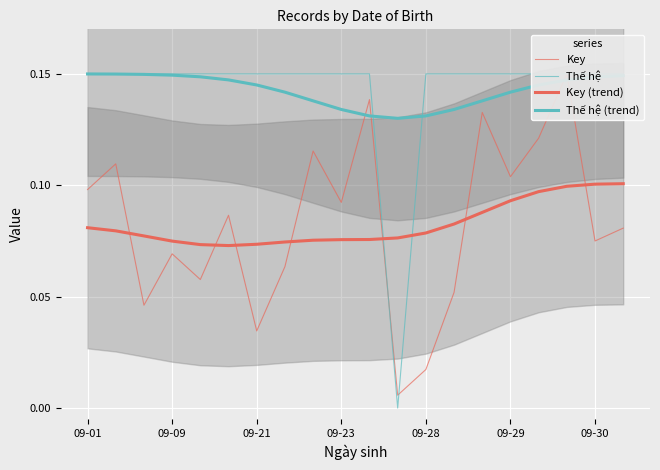

True or false: Key (trend) and Key cross at least once.

True